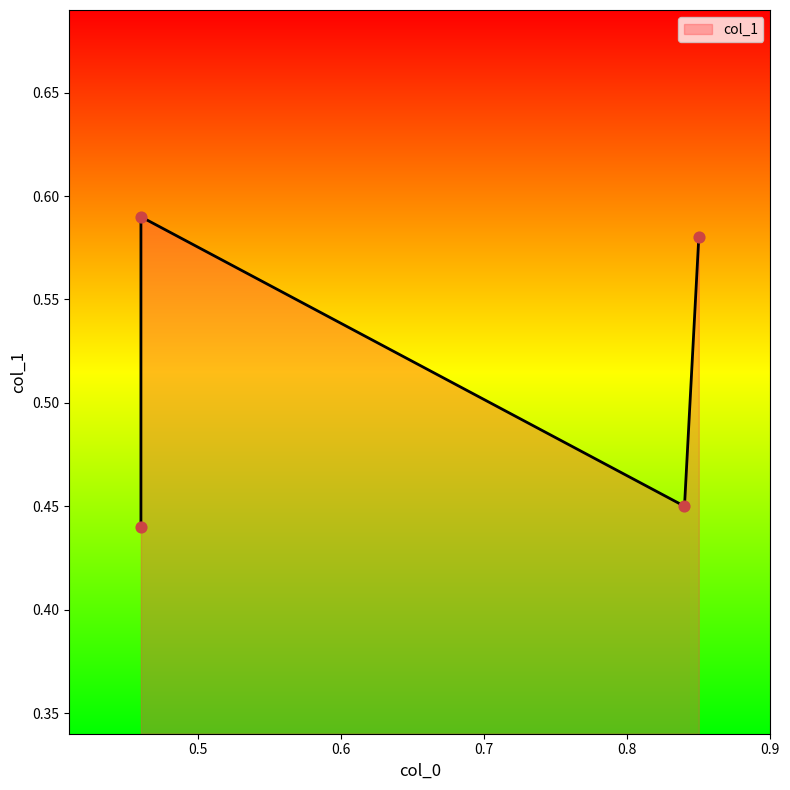

Which has a higher value, 0.85 or 0.46?

0.85